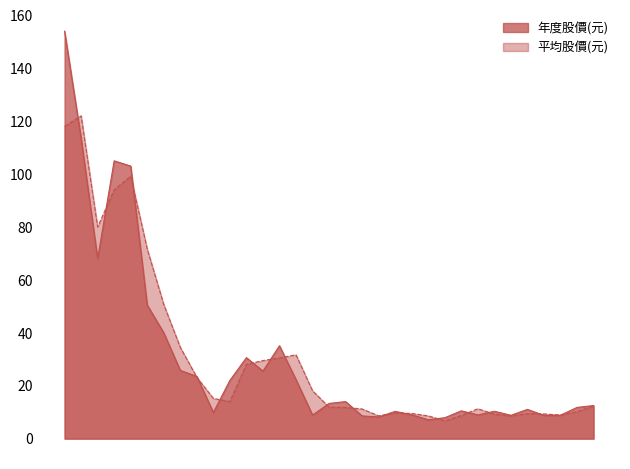

How many data points in 平均股價(元) are less than 12?

16